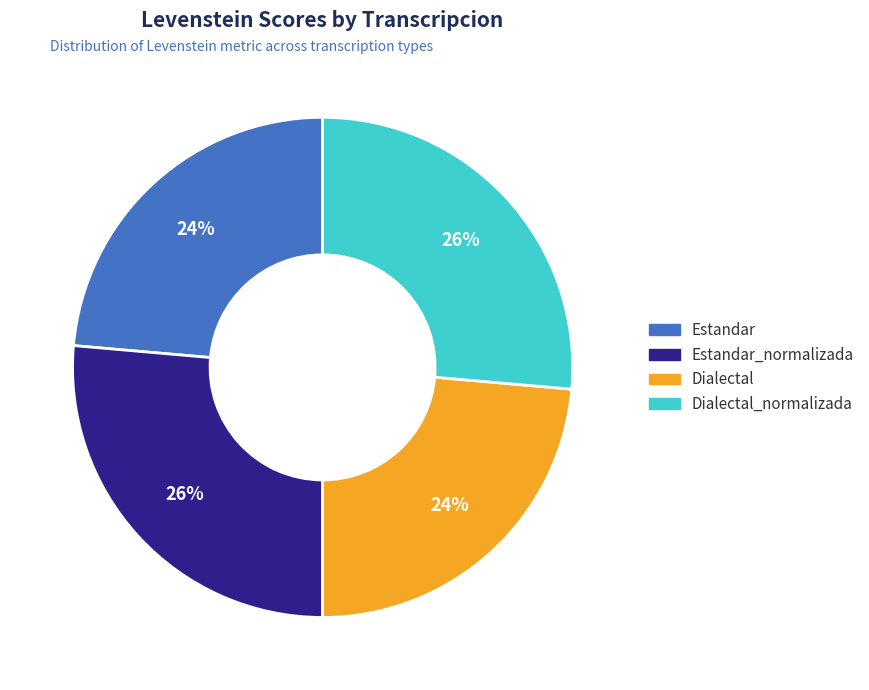

To the nearest percent, what percentage of the pie is Dialectal_normalizada?

26%